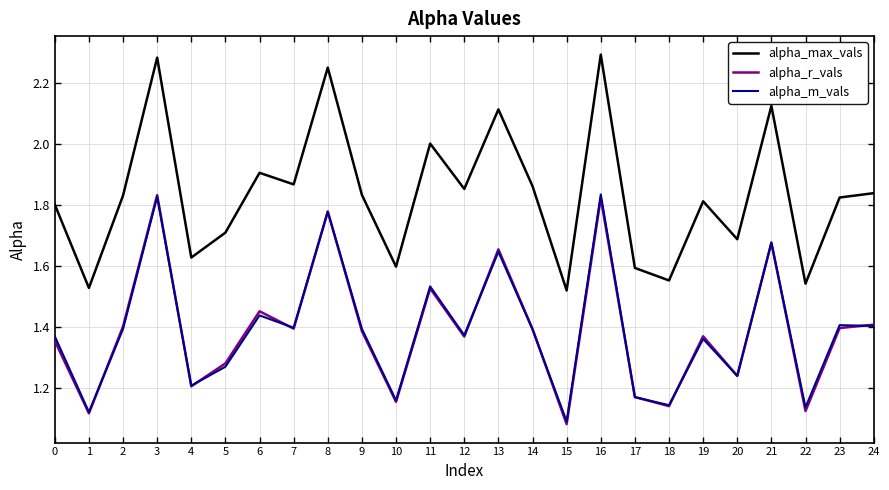

True or false: alpha_r_vals has a value of 2.2 at 24.

False